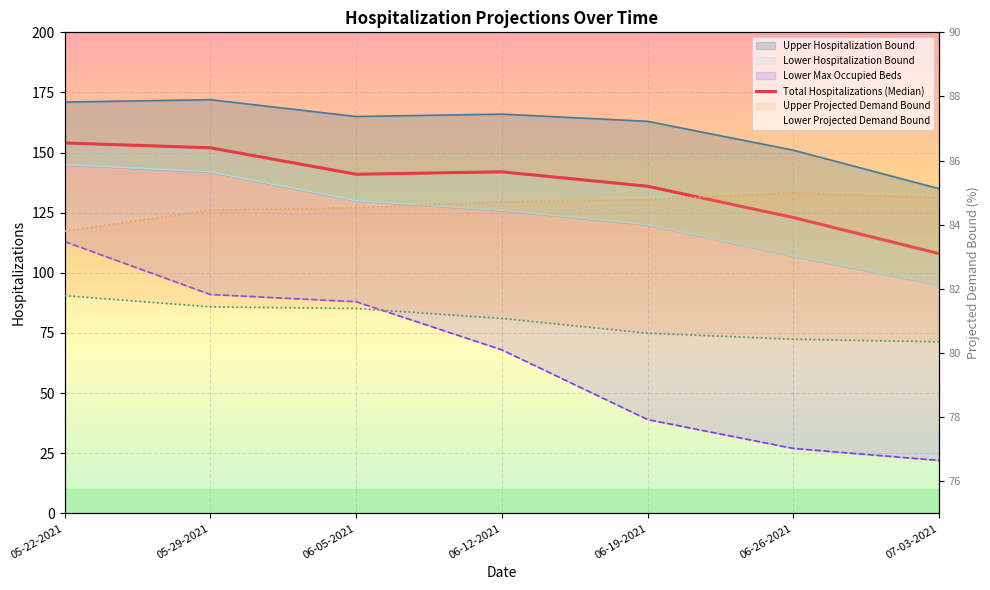

What is the sum of all values?

956